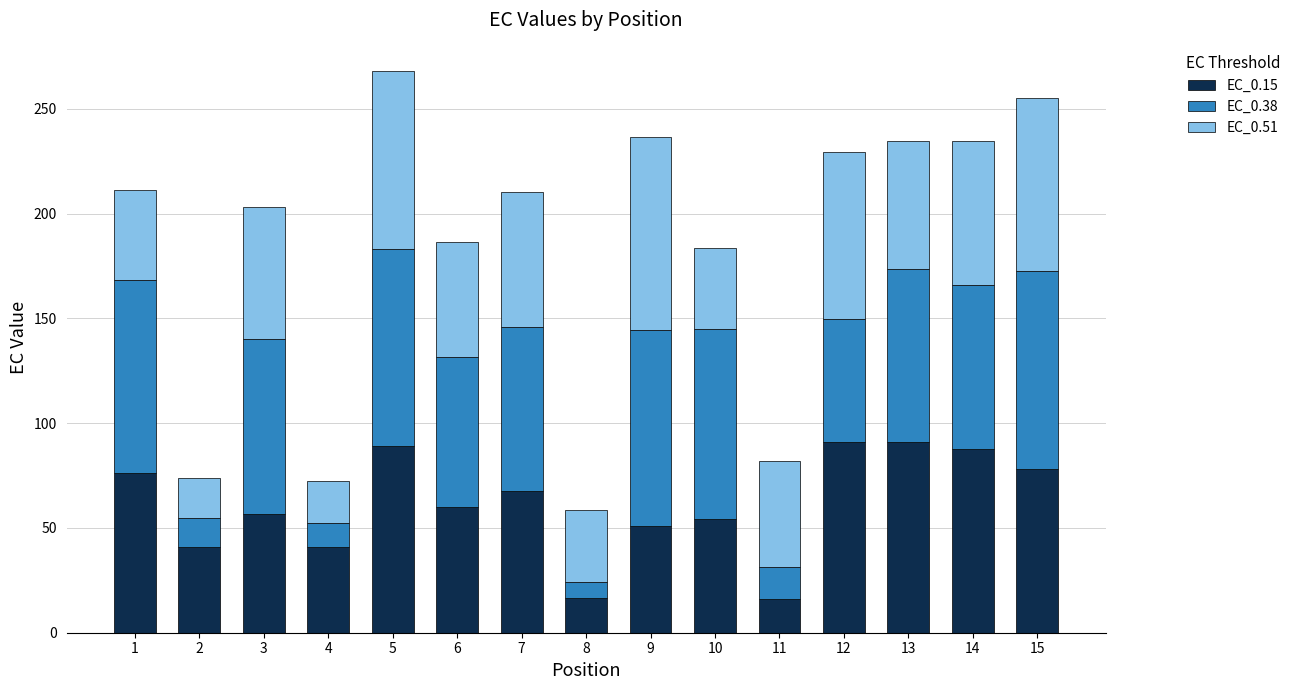

How many values in the EC_0.15 series are below 60?

7